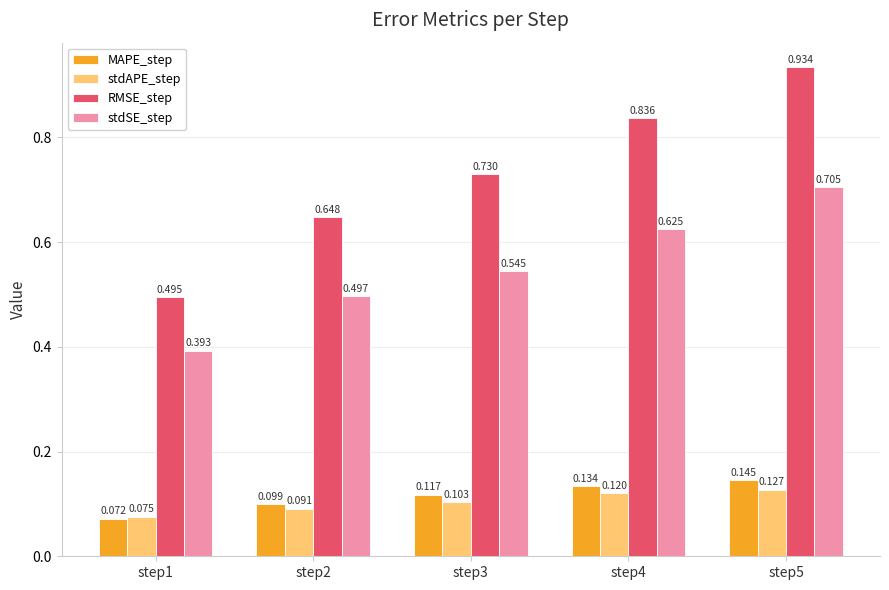

Rank the series at step4 from lowest to highest value.

stdAPE_step, MAPE_step, stdSE_step, RMSE_step